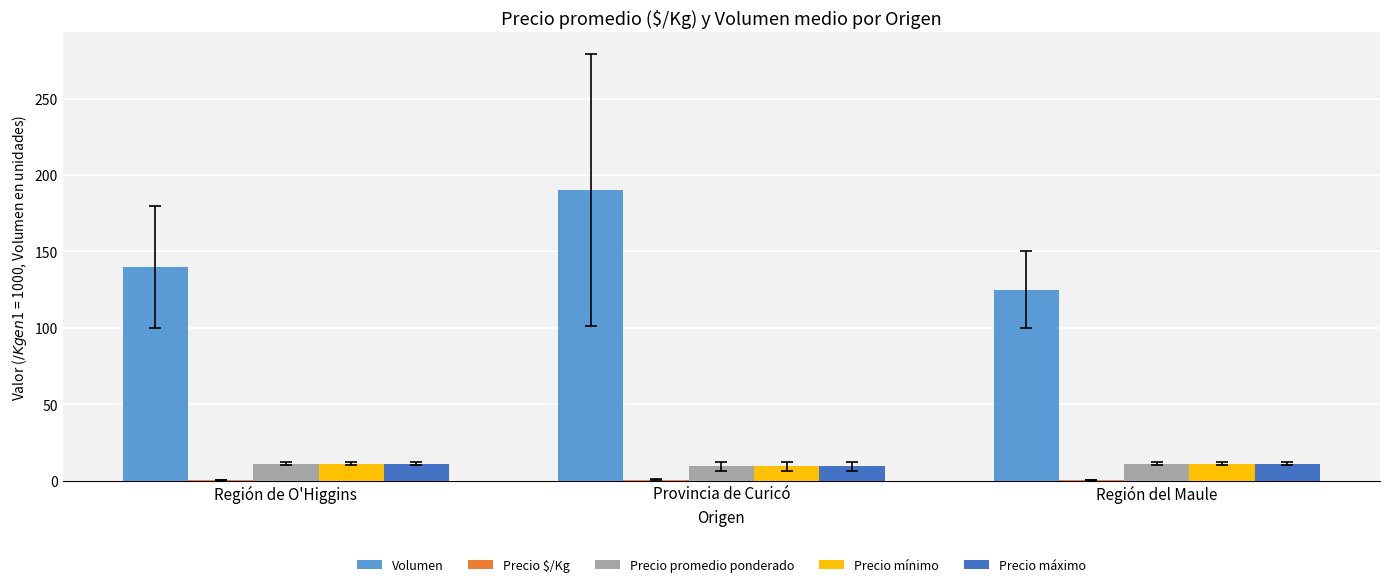

What is the maximum value for Volumen?

190.3